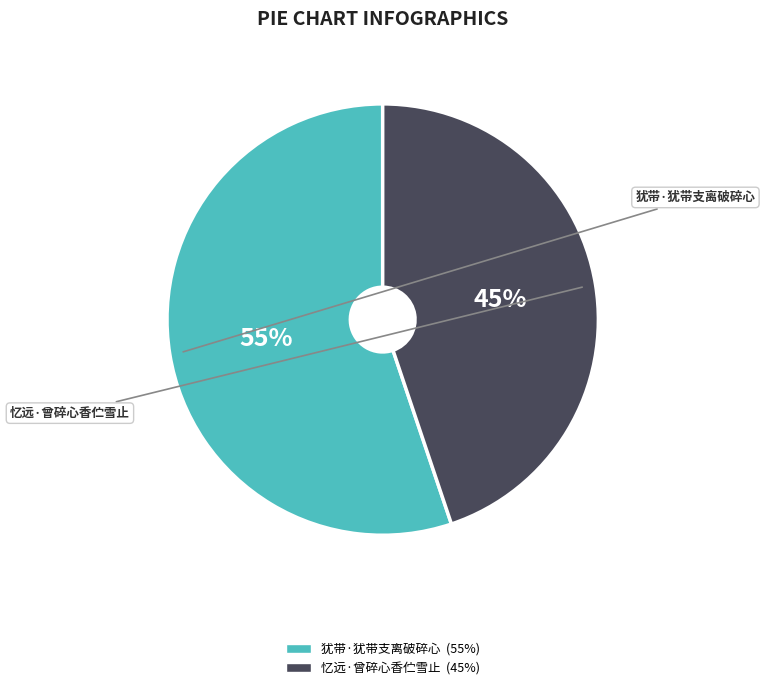

Count the number of slices in the pie.

2